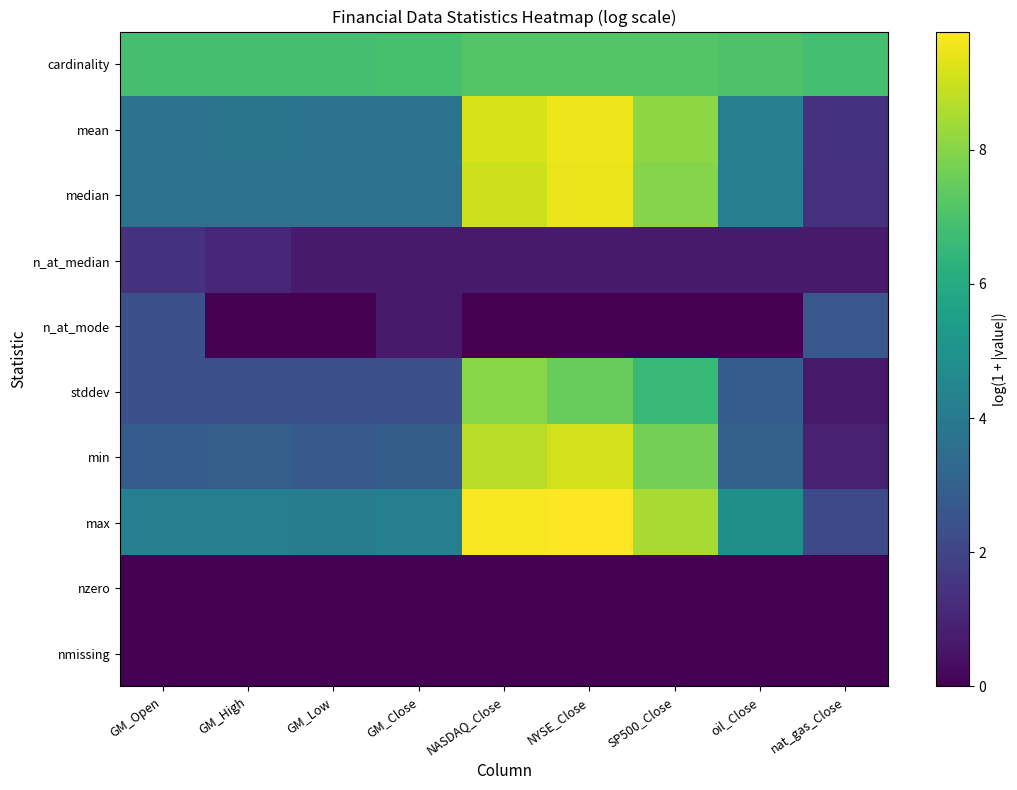

Reading right to left, extract all data points from this chart.

cardinality: nat_gas_Close=6.9	oil_Close=7.0	SP500_Close=7.1	NYSE_Close=7.1	NASDAQ_Close=7.1	GM_Close=6.9	GM_Low=6.9	GM_High=6.9	GM_Open=6.9
mean: nat_gas_Close=1.4	oil_Close=4.2	SP500_Close=8.1	NYSE_Close=9.5	NASDAQ_Close=9.2	GM_Close=3.7	GM_Low=3.7	GM_High=3.7	GM_Open=3.7
median: nat_gas_Close=1.3	oil_Close=4.2	SP500_Close=8.0	NYSE_Close=9.5	NASDAQ_Close=9.0	GM_Close=3.7	GM_Low=3.7	GM_High=3.7	GM_Open=3.7
n_at_median: nat_gas_Close=0.7	oil_Close=0.7	SP500_Close=0.7	NYSE_Close=0.7	NASDAQ_Close=0.7	GM_Close=0.7	GM_Low=0.7	GM_High=1.1	GM_Open=1.4
n_at_mode: nat_gas_Close=2.6	oil_Close=0.0	SP500_Close=0.0	NYSE_Close=0.0	NASDAQ_Close=0.0	GM_Close=0.7	GM_Low=0.0	GM_High=0.0	GM_Open=2.4
stddev: nat_gas_Close=0.7	oil_Close=2.8	SP500_Close=6.6	NYSE_Close=7.5	NASDAQ_Close=8.0	GM_Close=2.4	GM_Low=2.4	GM_High=2.4	GM_Open=2.4
min: nat_gas_Close=0.9	oil_Close=3.0	SP500_Close=7.7	NYSE_Close=9.1	NASDAQ_Close=8.7	GM_Close=2.9	GM_Low=2.7	GM_High=3.0	GM_Open=2.9
max: nat_gas_Close=2.2	oil_Close=4.9	SP500_Close=8.5	NYSE_Close=9.8	NASDAQ_Close=9.7	GM_Close=4.2	GM_Low=4.2	GM_High=4.2	GM_Open=4.2
nzero: nat_gas_Close=0.0	oil_Close=0.0	SP500_Close=0.0	NYSE_Close=0.0	NASDAQ_Close=0.0	GM_Close=0.0	GM_Low=0.0	GM_High=0.0	GM_Open=0.0
nmissing: nat_gas_Close=0.0	oil_Close=0.0	SP500_Close=0.0	NYSE_Close=0.0	NASDAQ_Close=0.0	GM_Close=0.0	GM_Low=0.0	GM_High=0.0	GM_Open=0.0